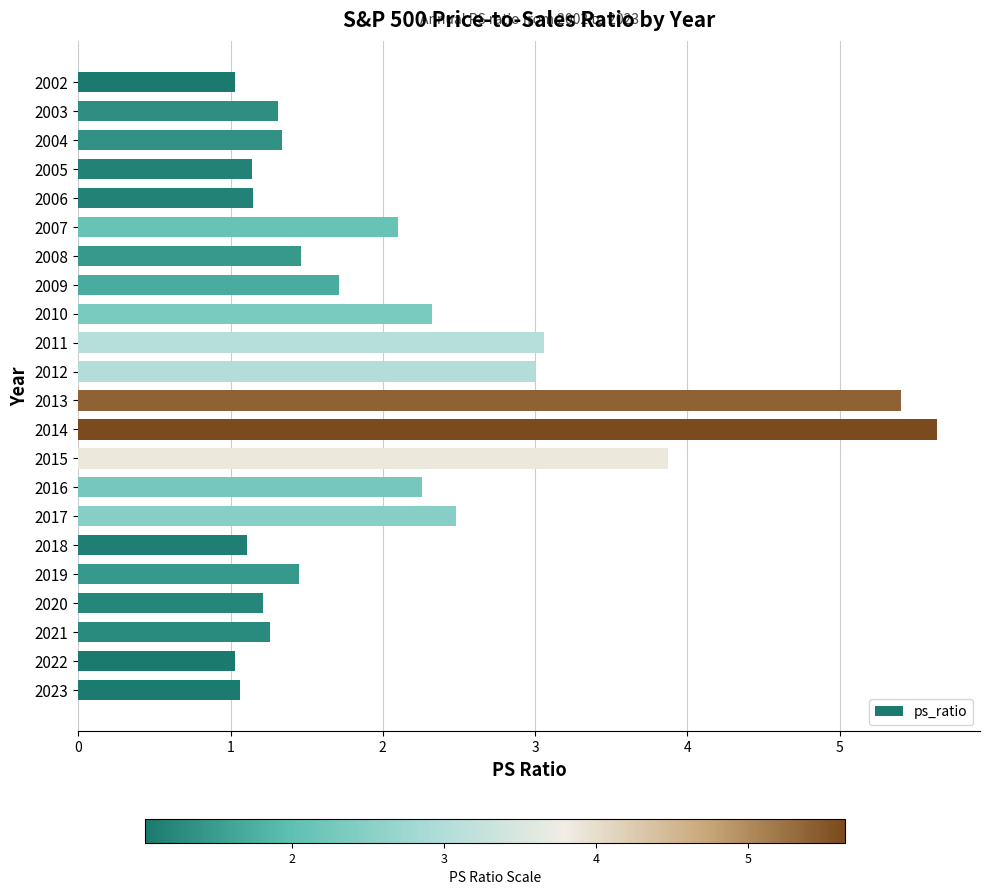

Which label corresponds to the largest value in the chart?

2014